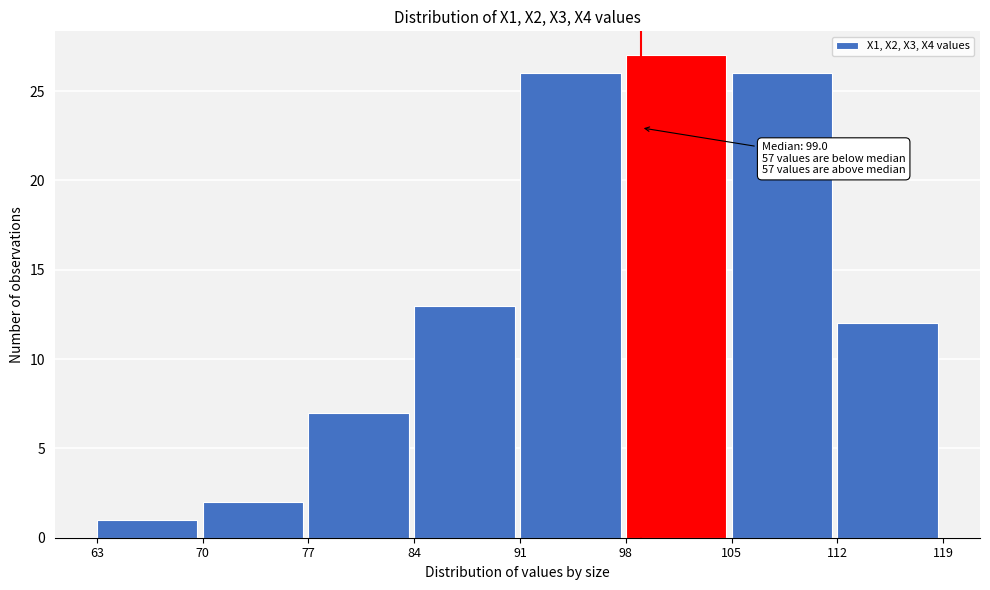

Over which range of the x-axis is the bar tallest?

98 to 105